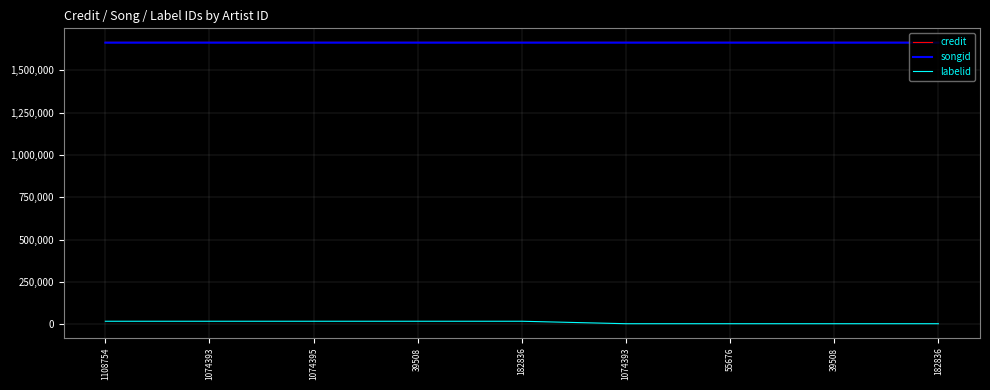

True or false: labelid has more than 0 interior local peaks.

False